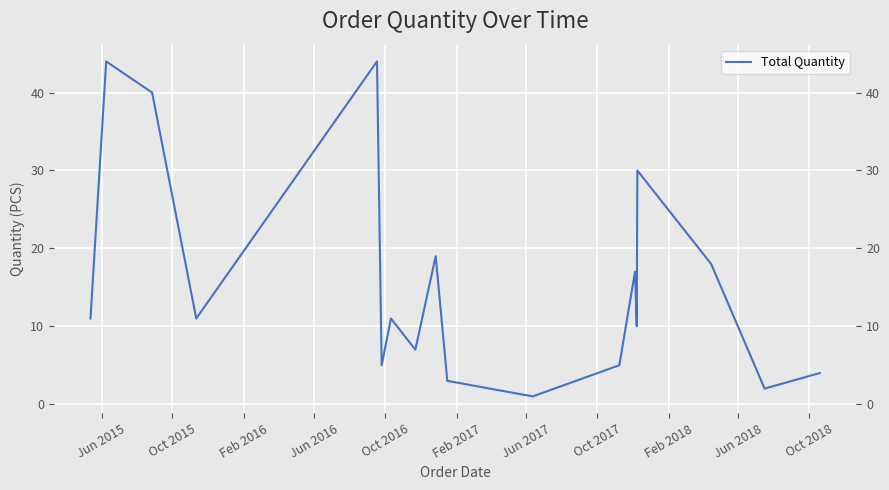

What is the sum of all values?

282